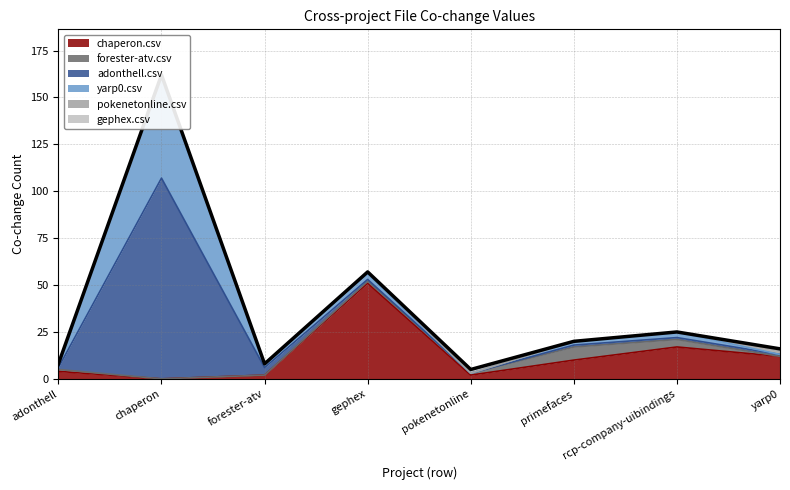

Rank the series by their maximum value, from lowest to highest.

pokenetonline.csv, gephex.csv, forester-atv.csv, chaperon.csv, yarp0.csv, adonthell.csv